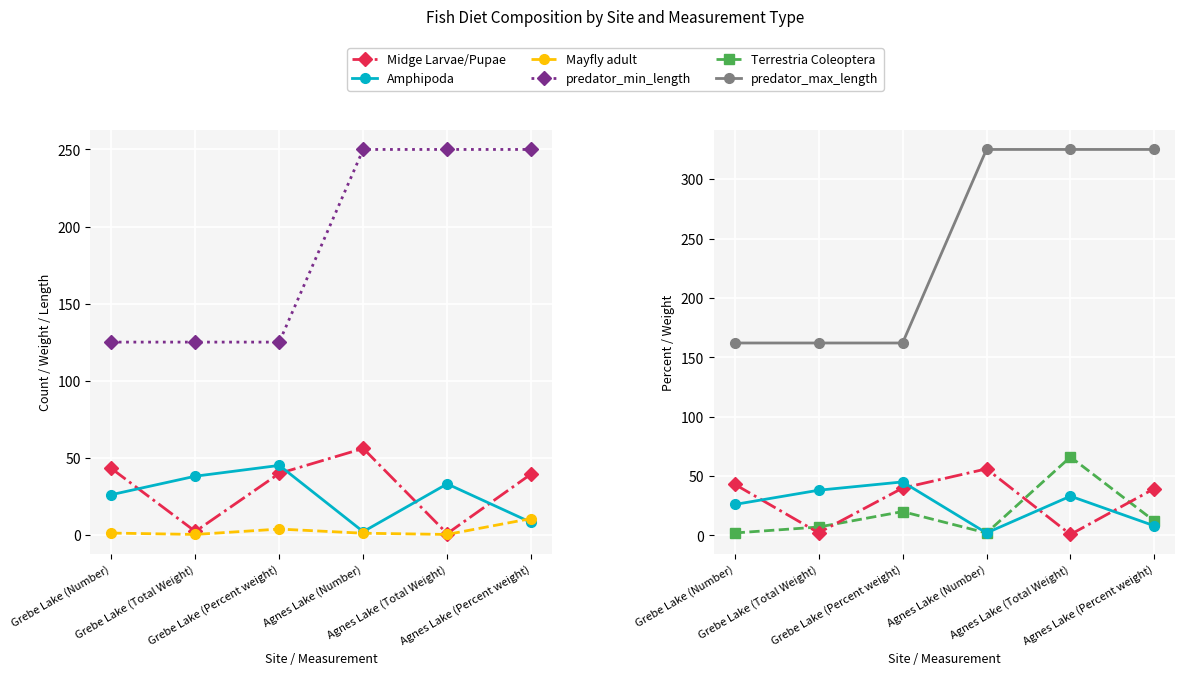

True or false: predator_max_length and predator_min_length intersect in this chart.

False